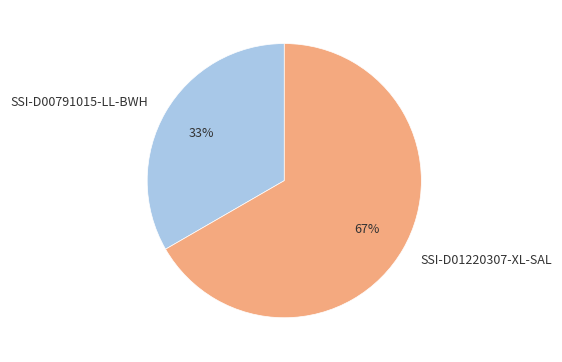

Between SSI-D00791015-LL-BWH and SSI-D01220307-XL-SAL, which is larger?

SSI-D01220307-XL-SAL